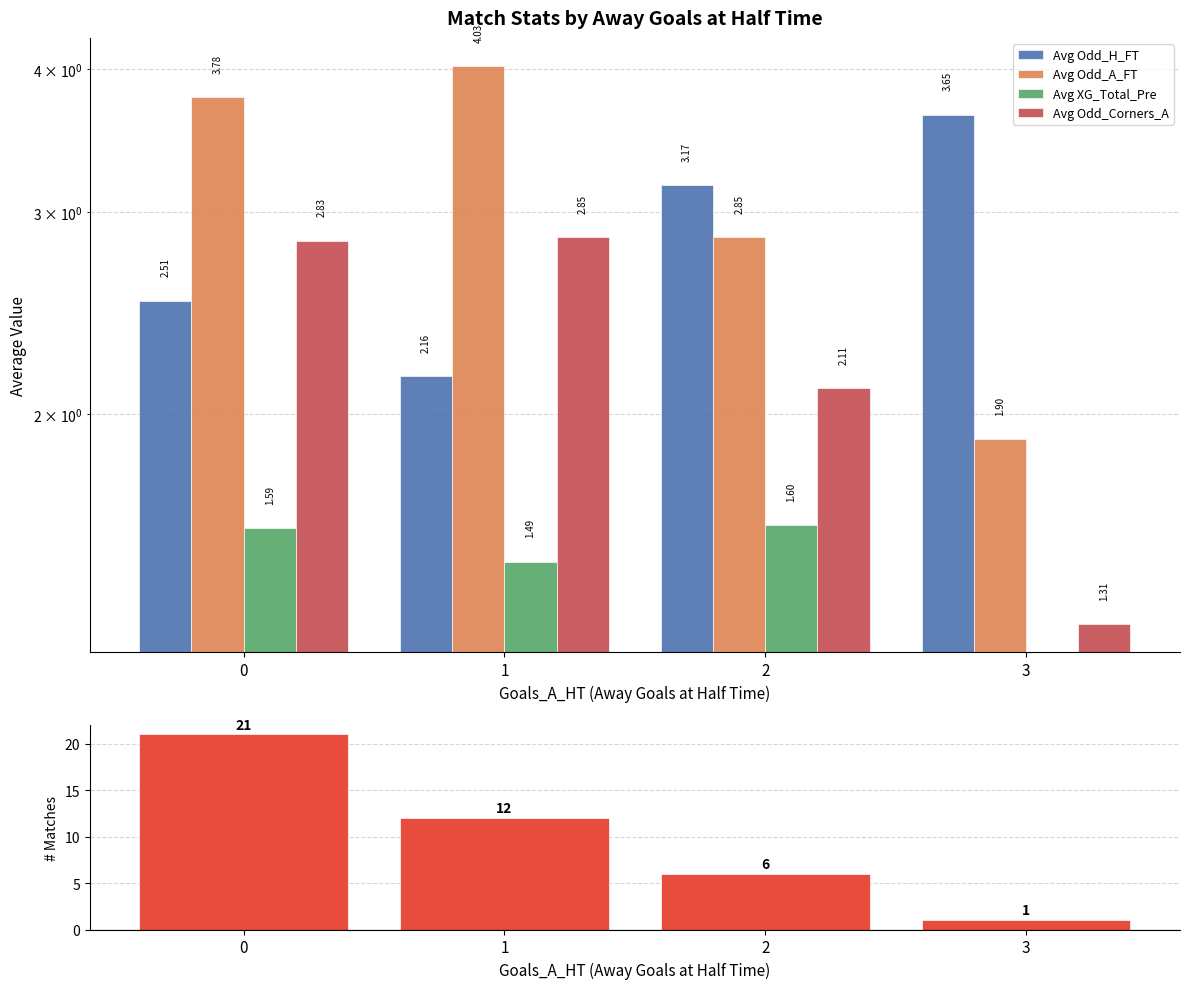

The value of Match Count at 0 is 5.4. True or false?

False